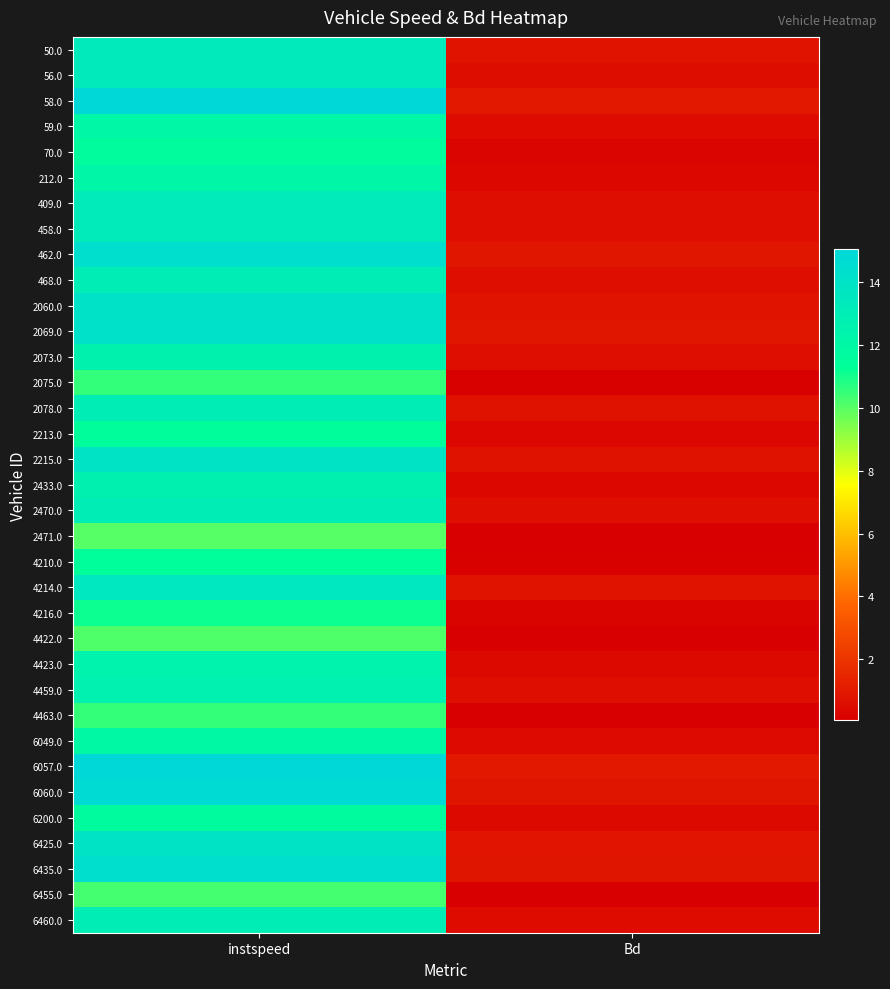

What is the total value across all series at instspeed?

443.4